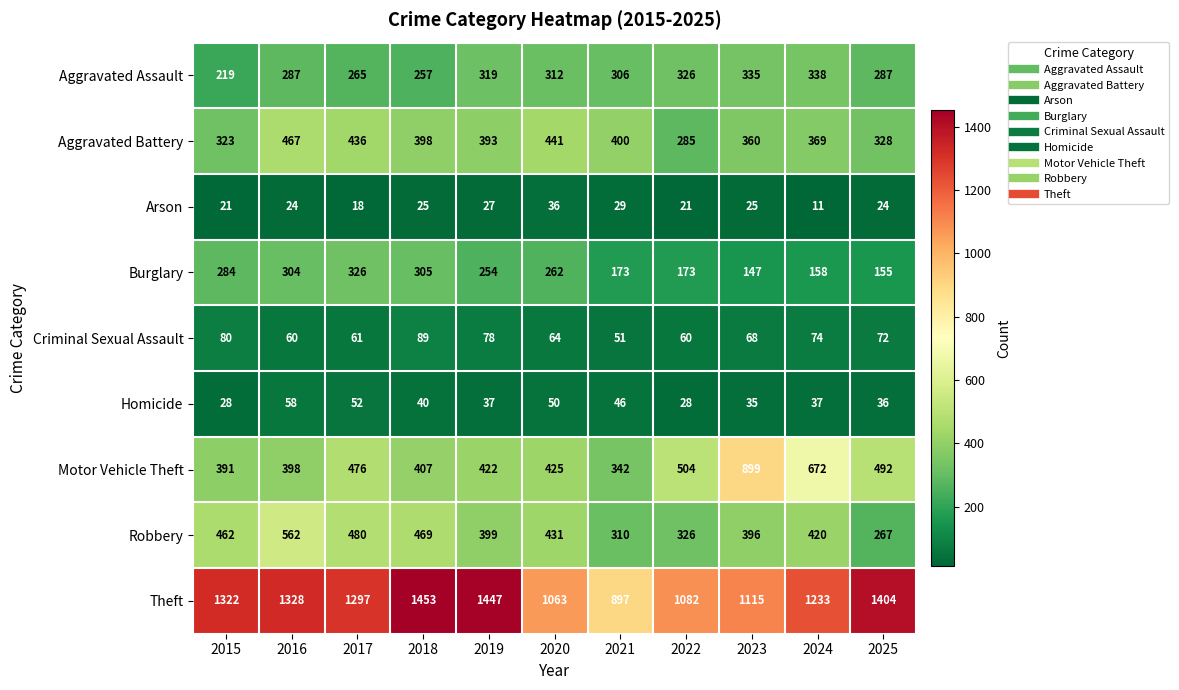

What is the difference between the maximum and minimum values in the Aggravated Battery series?

182